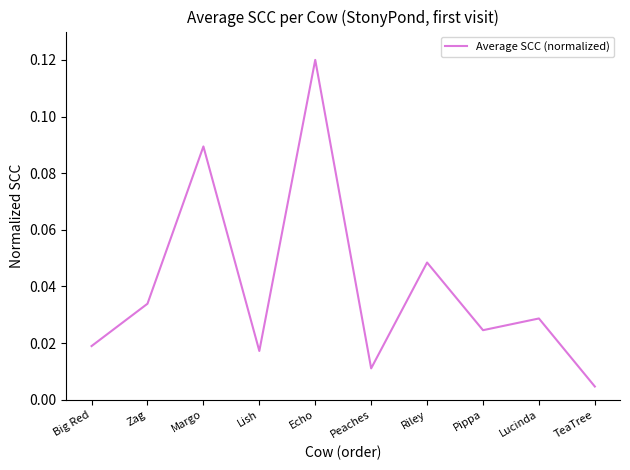

What is the change in value from Echo to Lucinda?

-0.1